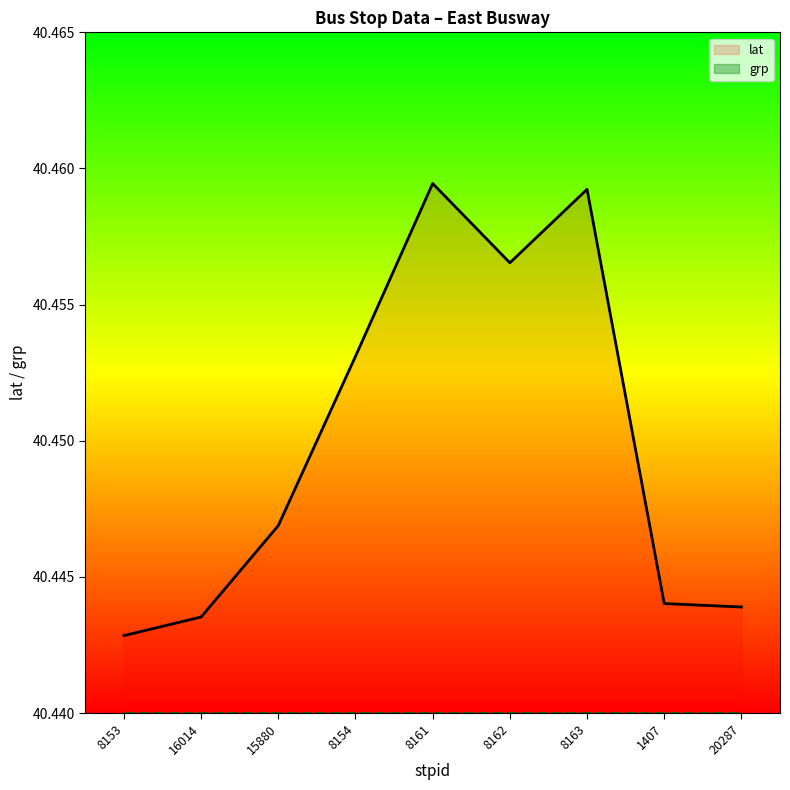

True or false: grp and lat cross at least once.

False